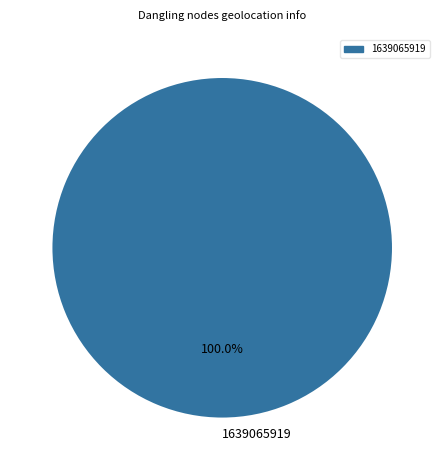

Rank the categories by value from highest to lowest.

1639065919